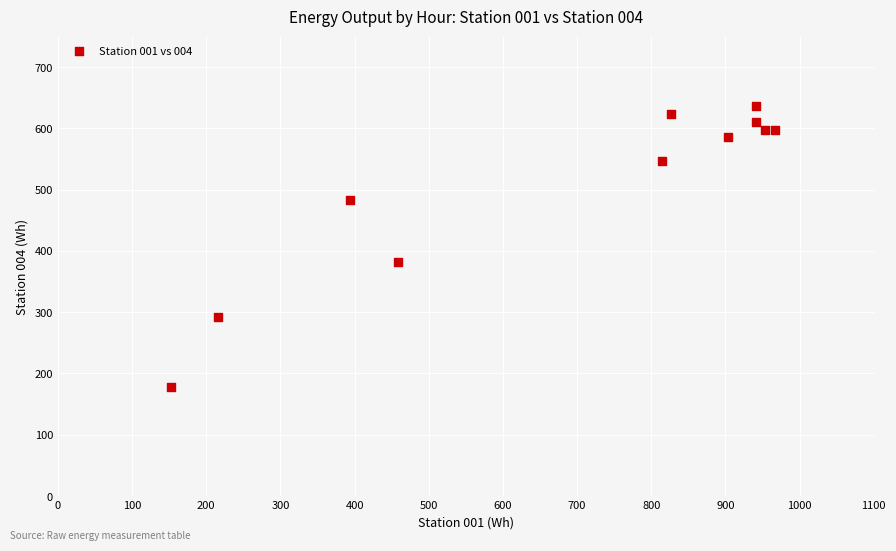

What Y value in the scatter plot is closest to 407?

381.6